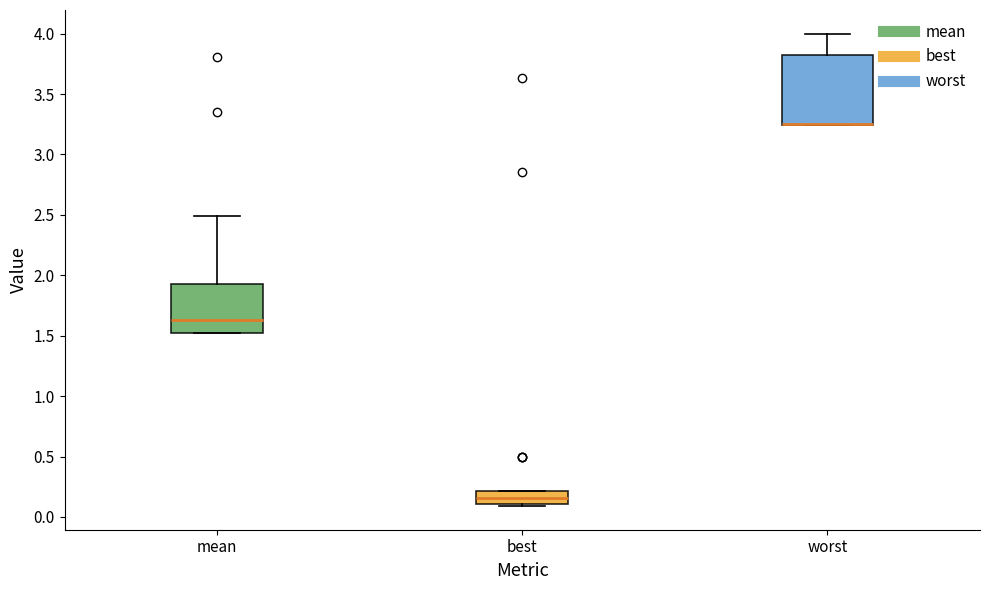

Reading left to right, transcribe this box plot: for each box, give where its median line is, the range the box spans, and where its two whiskers end, as read against the y-axis. The values are not printed on the chart, so give them approximately, as read against the axis.

mean: median 1.65, box 1.50 to 1.95, whiskers 1.50 to 2.50
best: median 0.15, box 0.10 to 0.20, whiskers 0.10 (just below the box's lower edge) to 0.20
worst: median 3.25 (drawn on the box's lower edge), box 3.25 to 3.80, whiskers 3.25 to 4.00